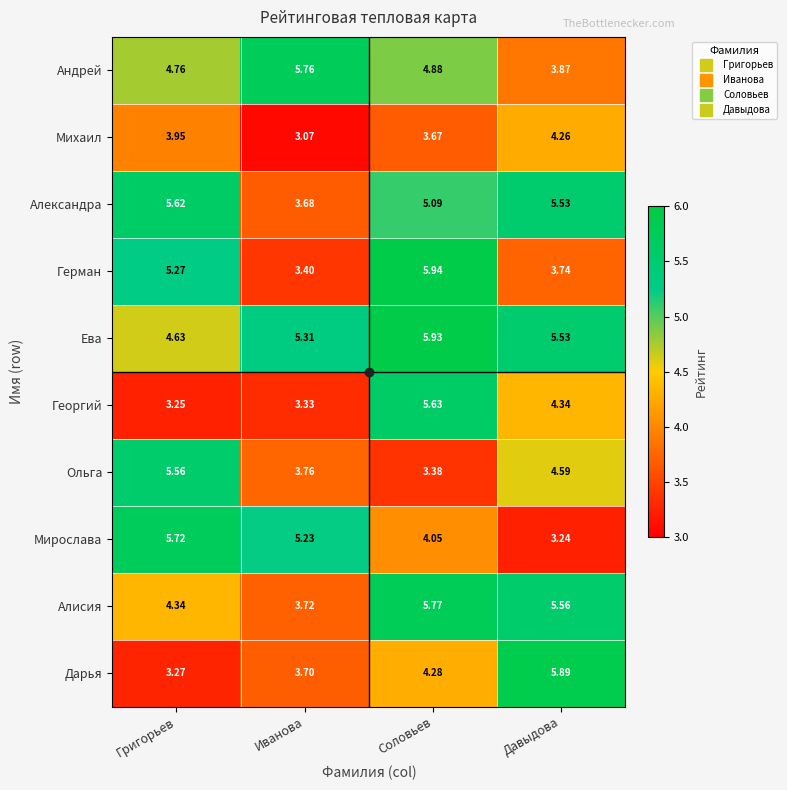

List the labels in order of Георгий value, largest first.

Соловьев, Давыдова, Иванова, Григорьев